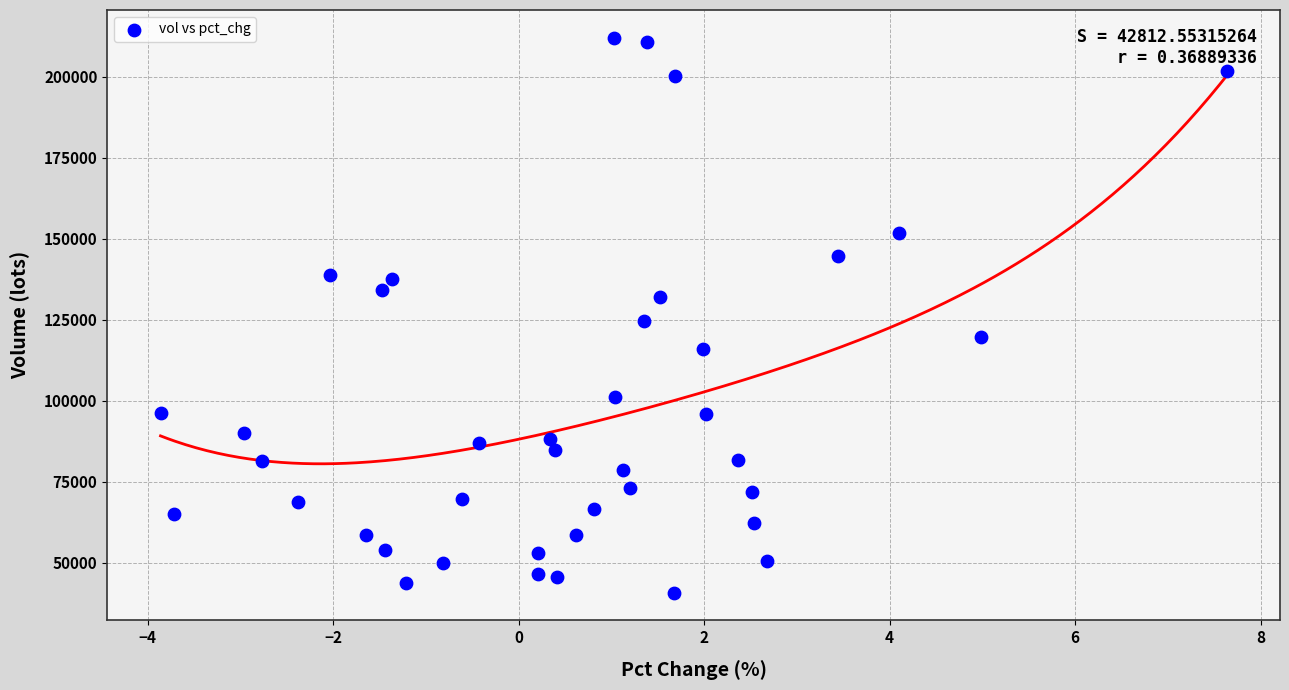

What is the range of X values (max minus min)?

11.5